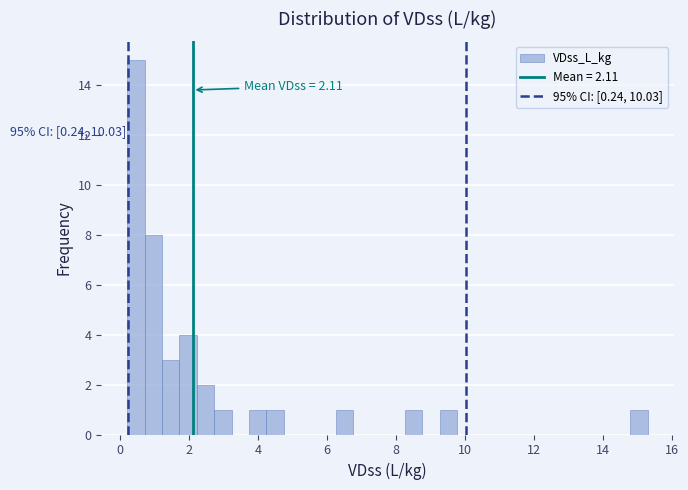

Read against the x-axis, roughly where is the centre of the tallest bar?

0.4